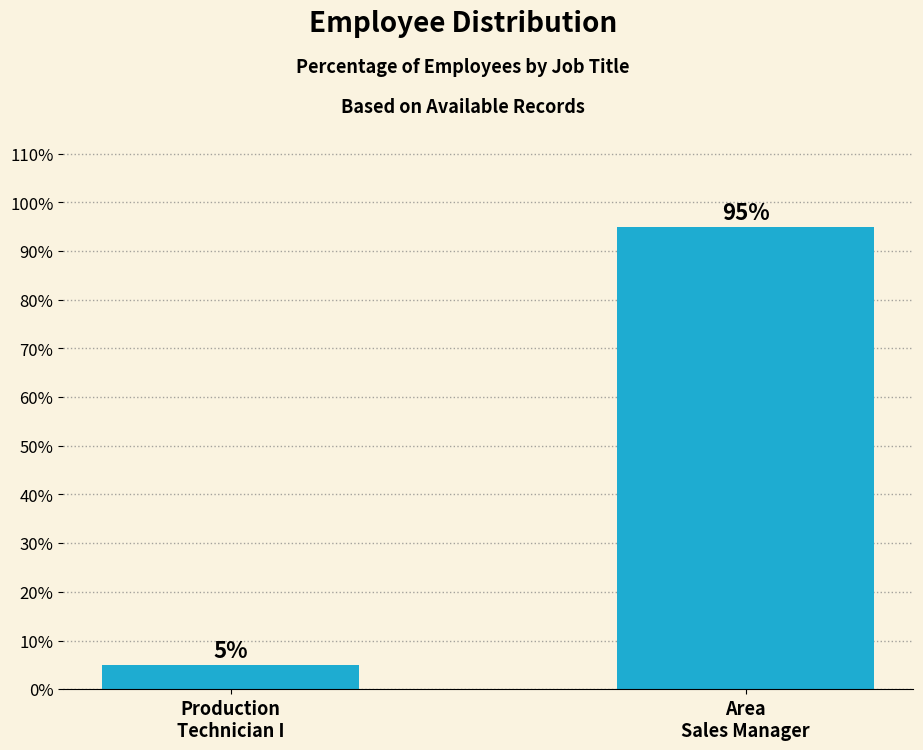

What is the approximate value at Production
Technician I?

5